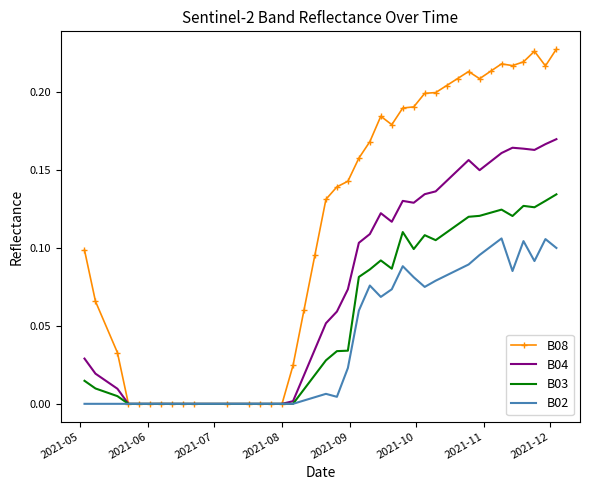

How many categories are shown in the chart?

40